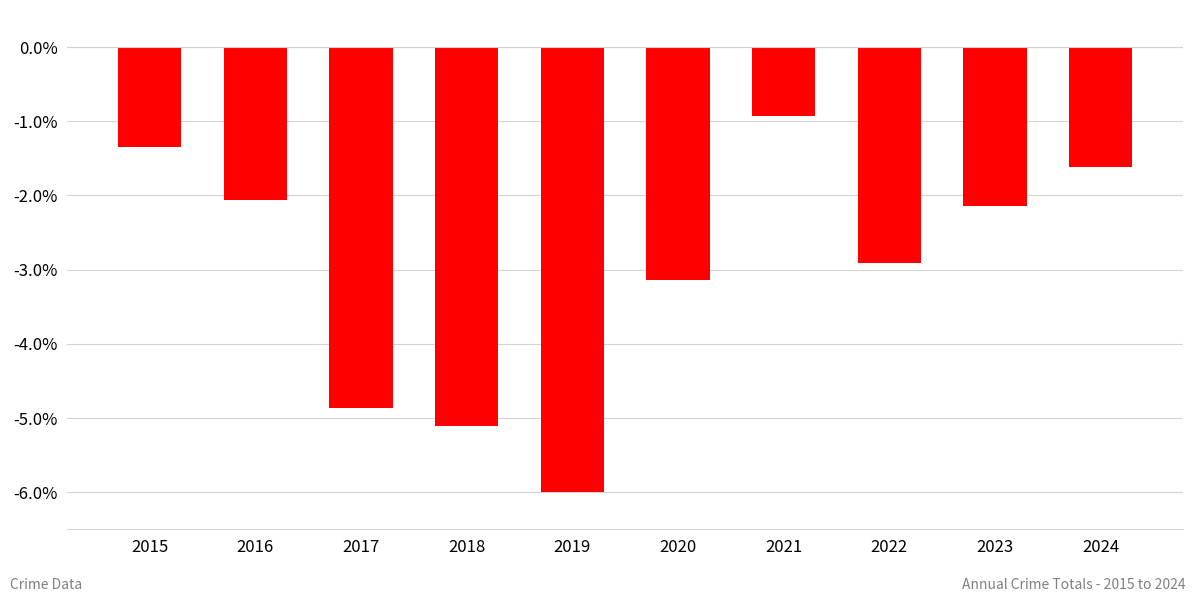

What is the value of the 8th bar from the left?

-2.9